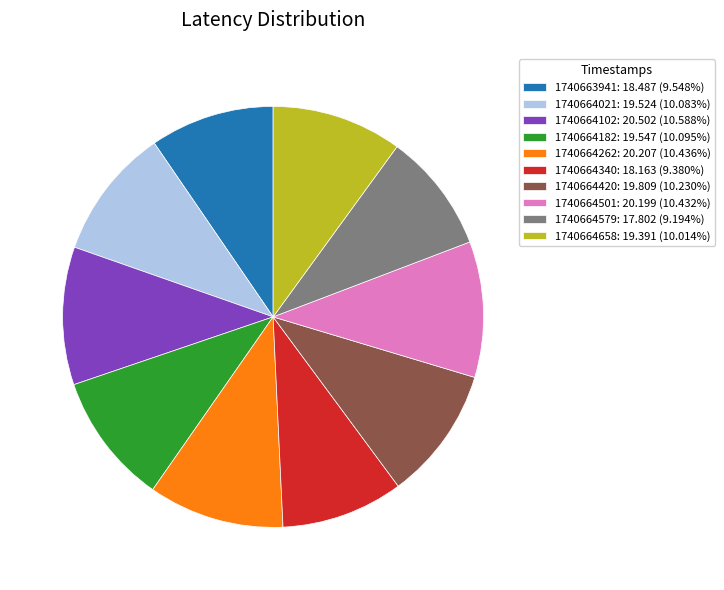

Does 1740664021: 19.524 (10.083%) represent more than half of the total?

No